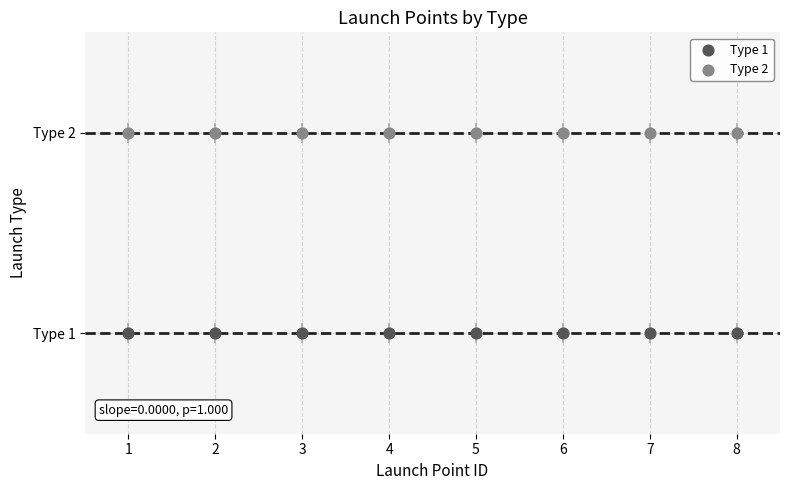

What are all the series names shown in the legend?

Type 1, Type 2